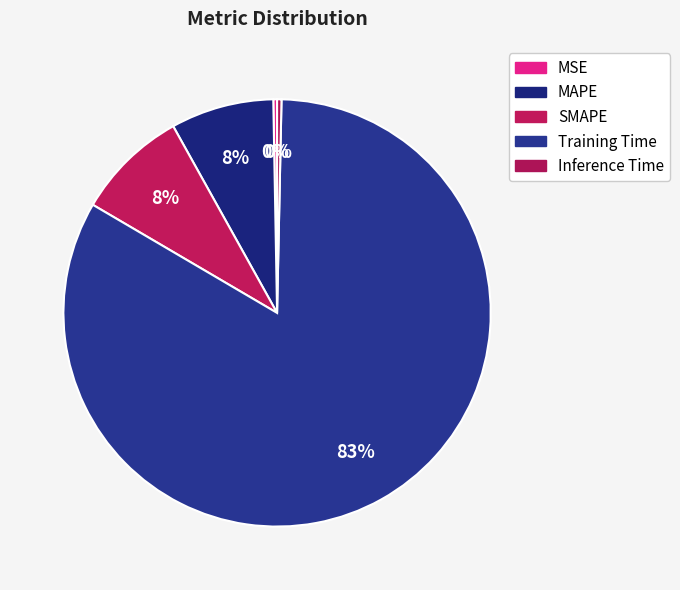

Count the number of slices in the pie.

5